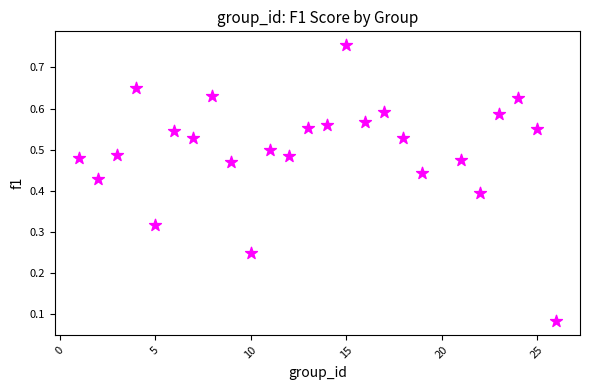

What is the range of X values (max minus min)?

25.0